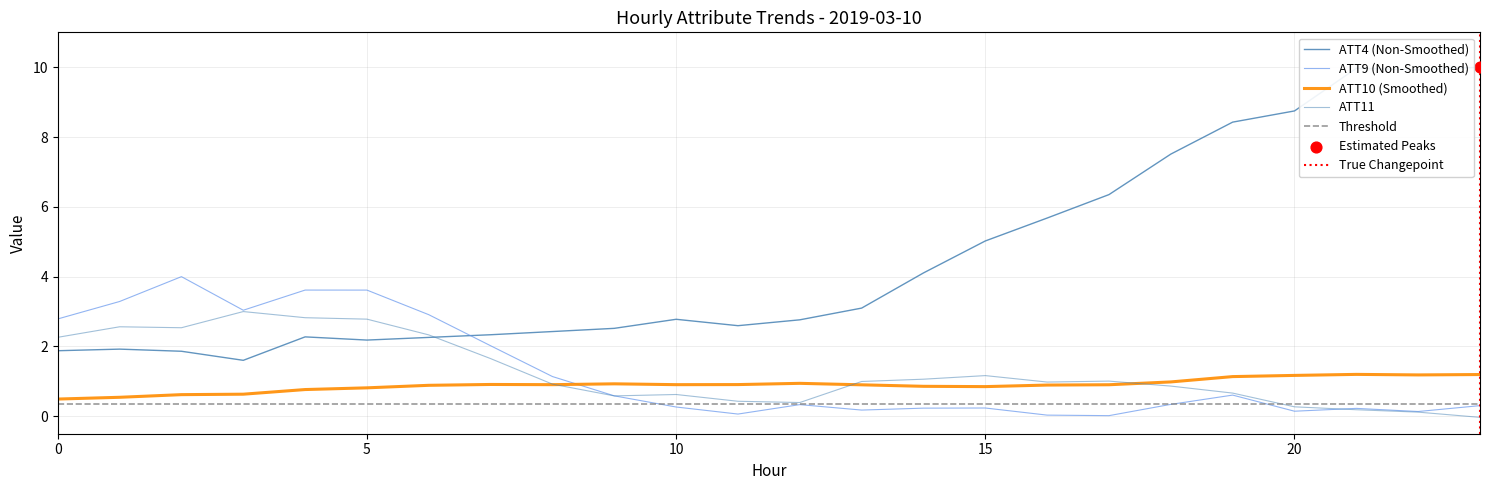

Which series has the largest total across all categories?

ATT4